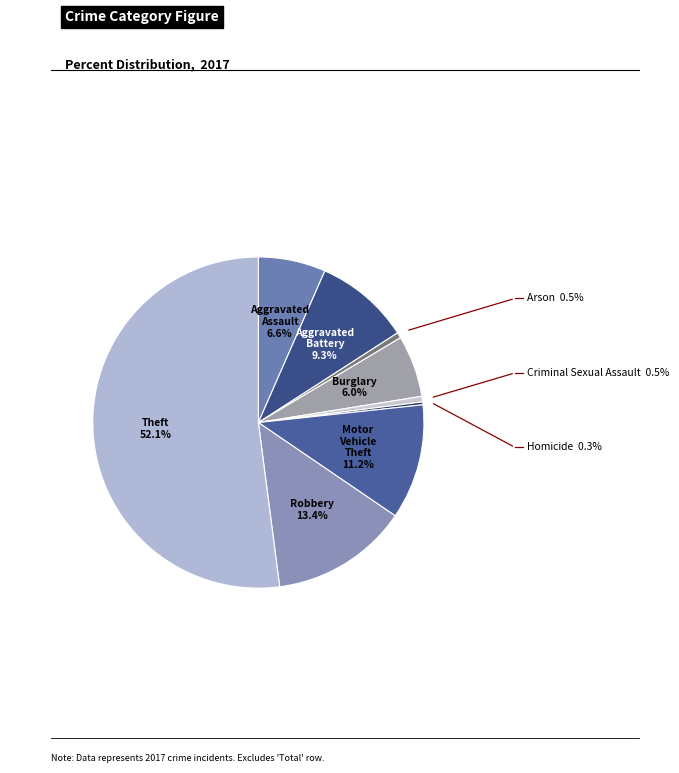

Count the number of slices in the pie.

9